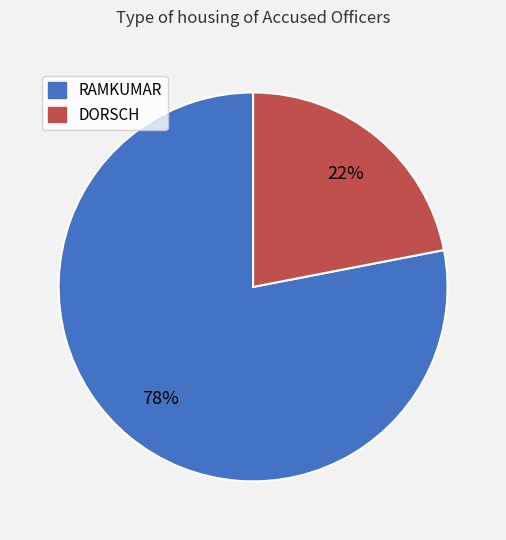

True or false: DORSCH accounts for 37% of the total.

False